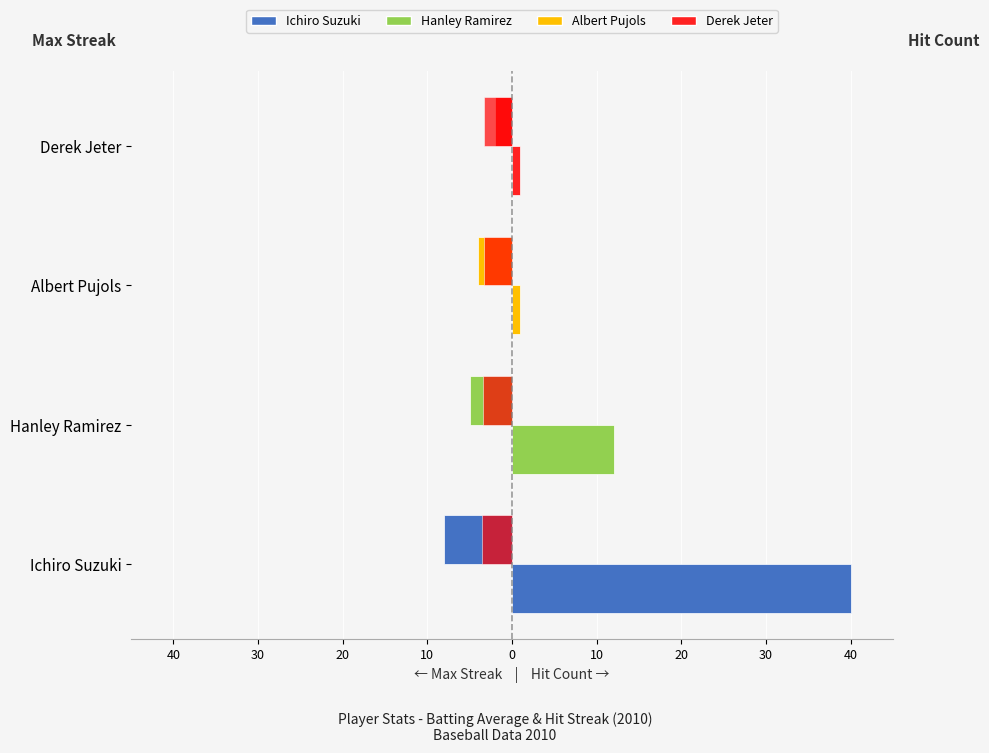

Which series changed the most between Hanley Ramirez and Albert Pujols?

Hit Count (right)